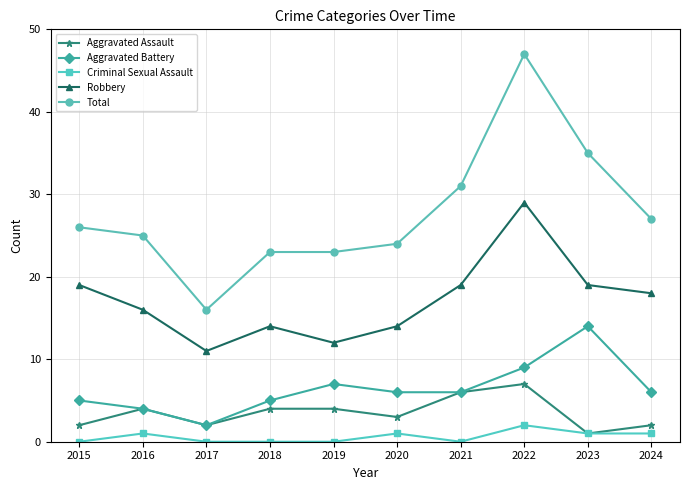

What is the value of the Total point at the 3rd from the left?

16